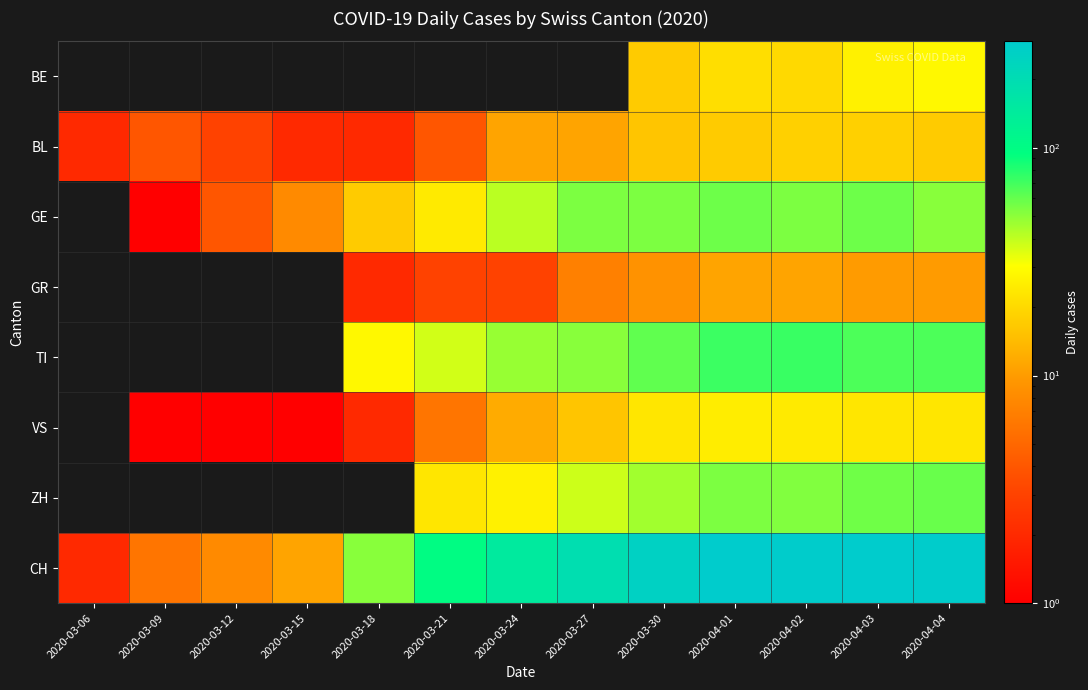

Between 2020-04-01 and 2020-04-04, which is larger?

2020-04-04